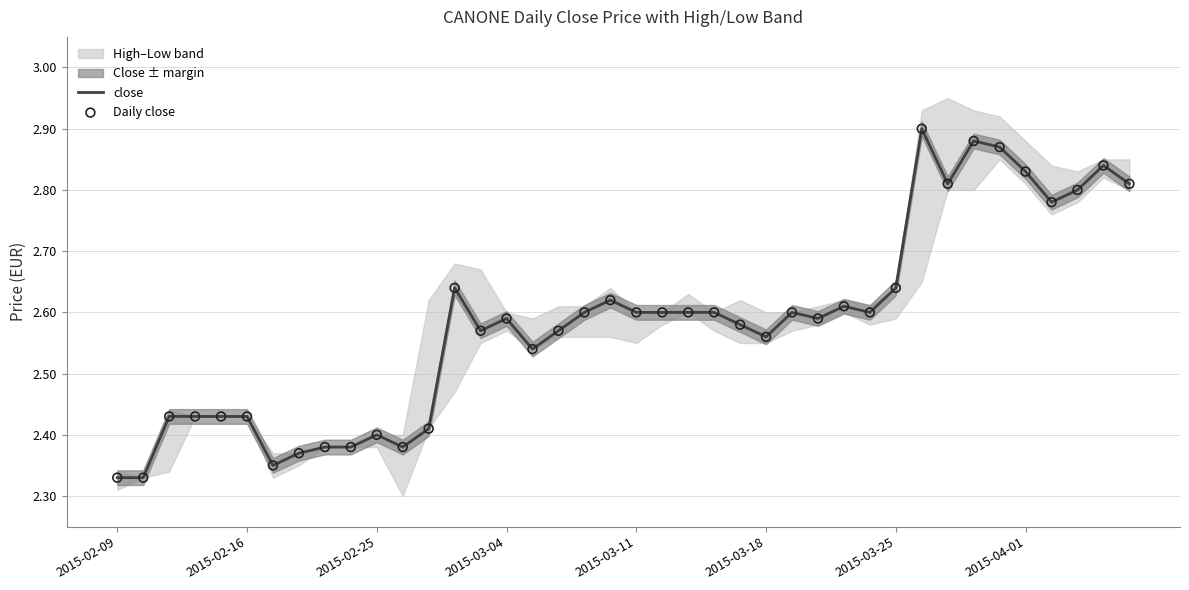

At which category is the sum across all series the highest?

31